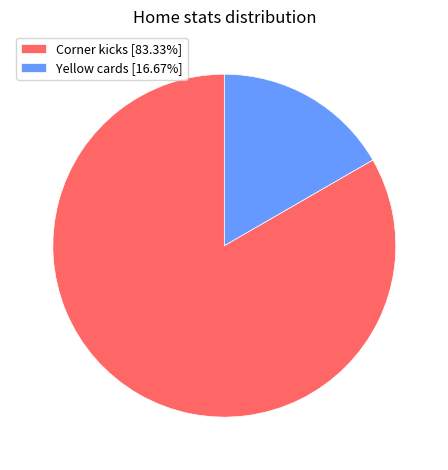

Does Corner kicks account for over 50% of the chart?

Yes